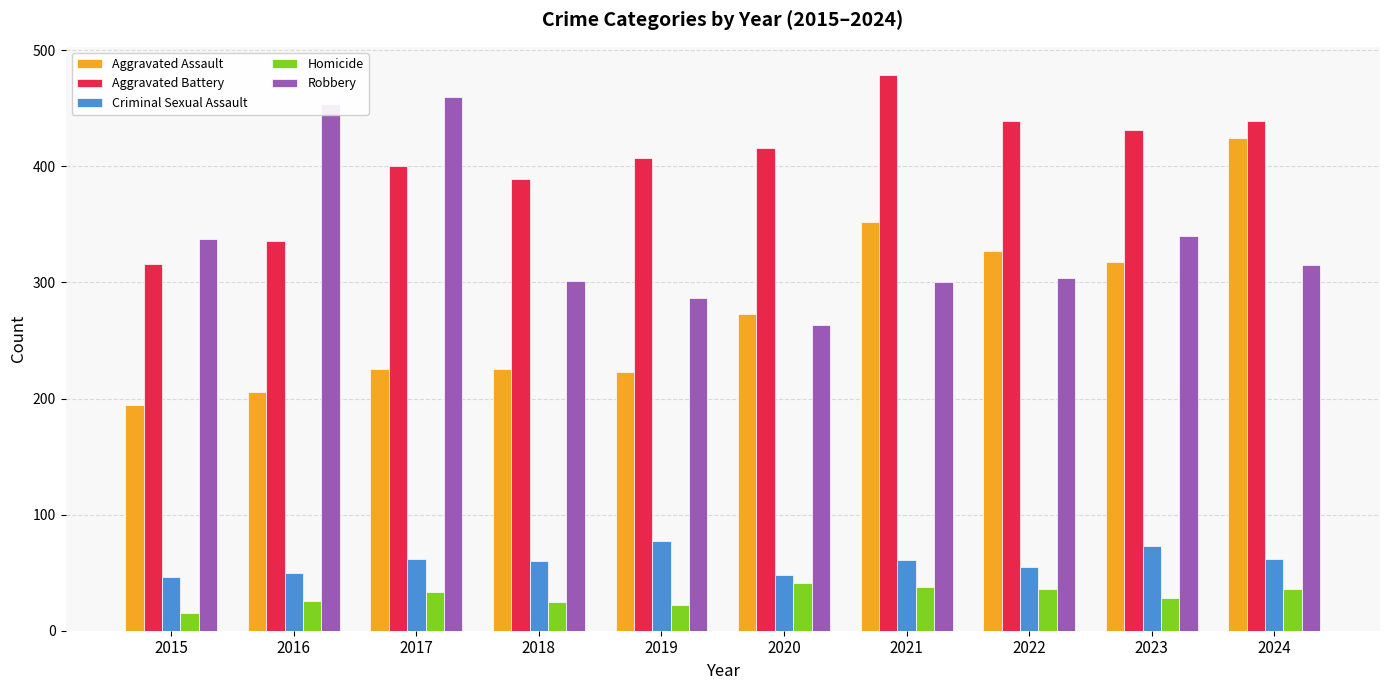

Rank the series at 2019 from lowest to highest value.

Homicide, Criminal Sexual Assault, Aggravated Assault, Robbery, Aggravated Battery